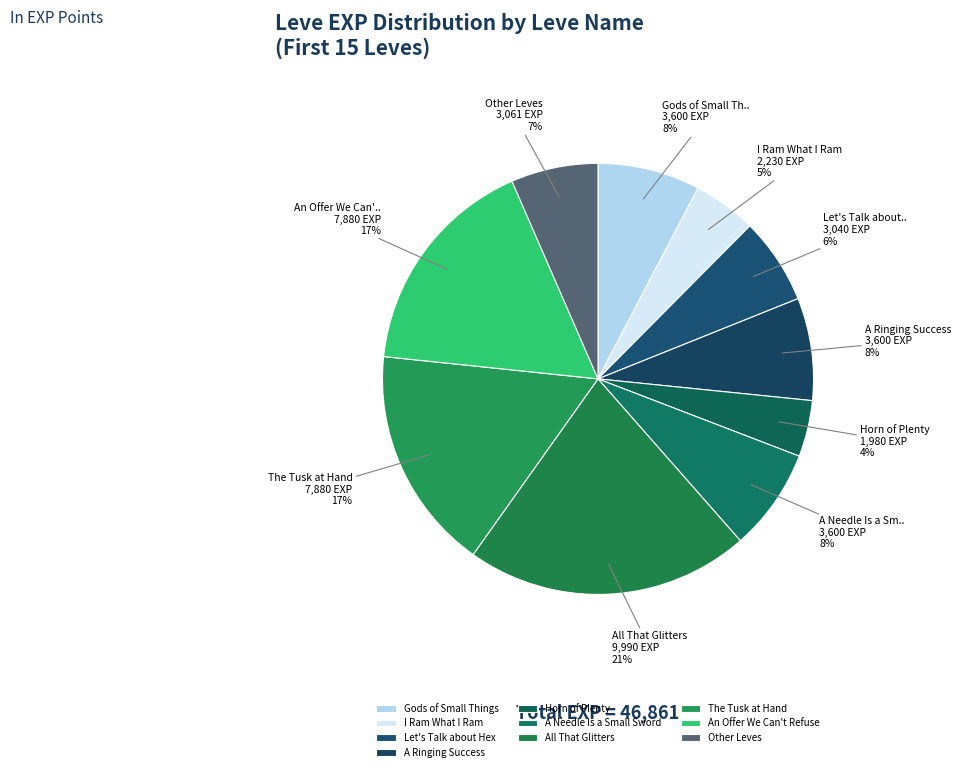

Is there a majority slice in this chart?

No